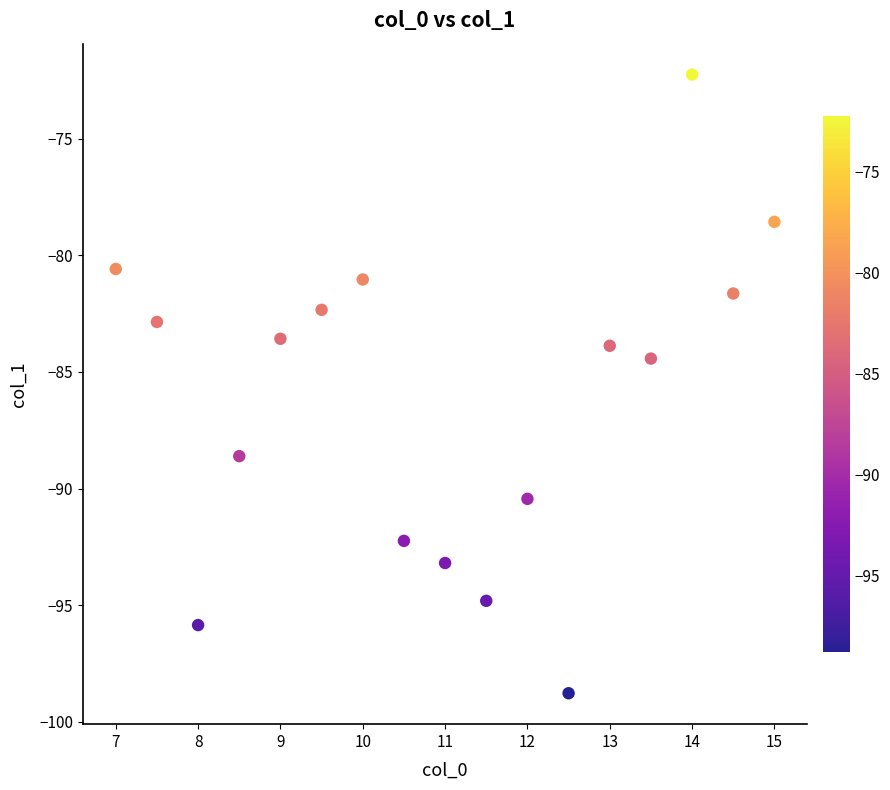

What is the range of X values (max minus min)?

8.0